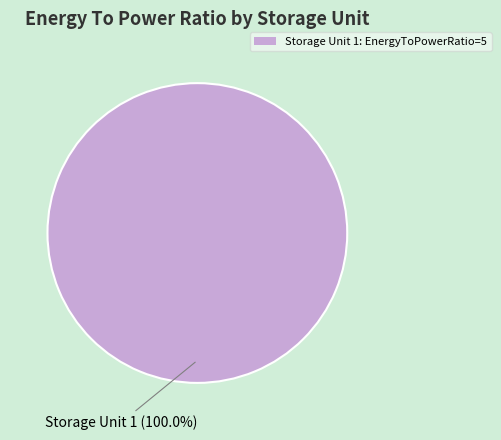

How many segments does this pie chart have?

1